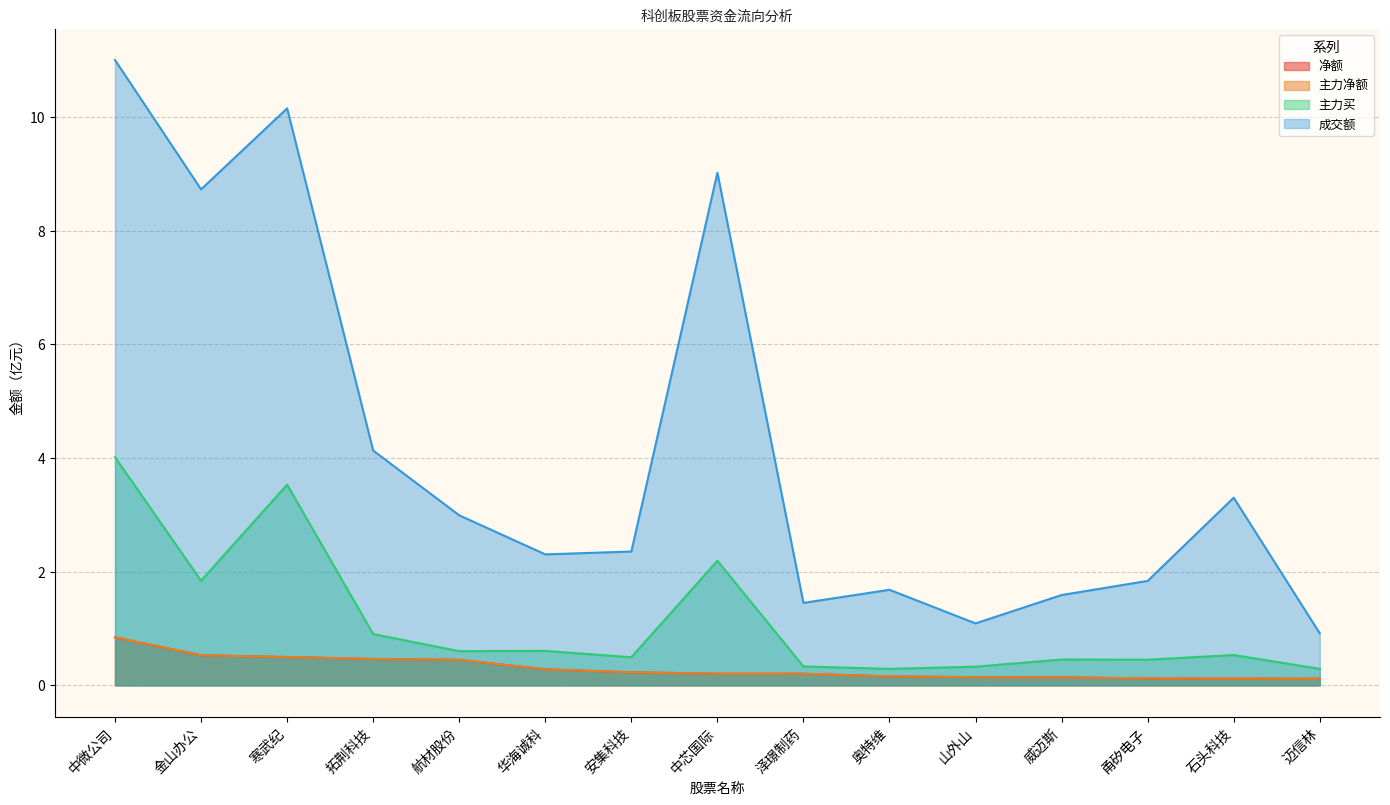

Between 寒武纪 and 山外山, which series saw the biggest shift?

成交额